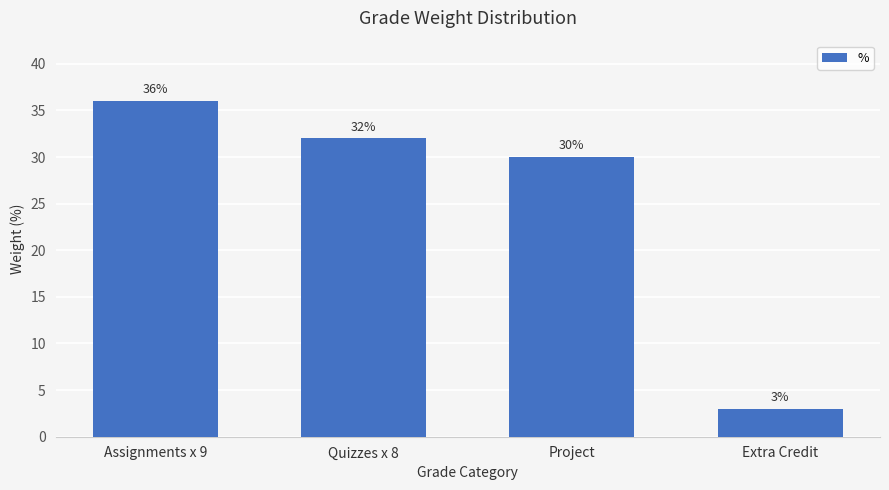

The value at Extra Credit is 3. True or false?

True